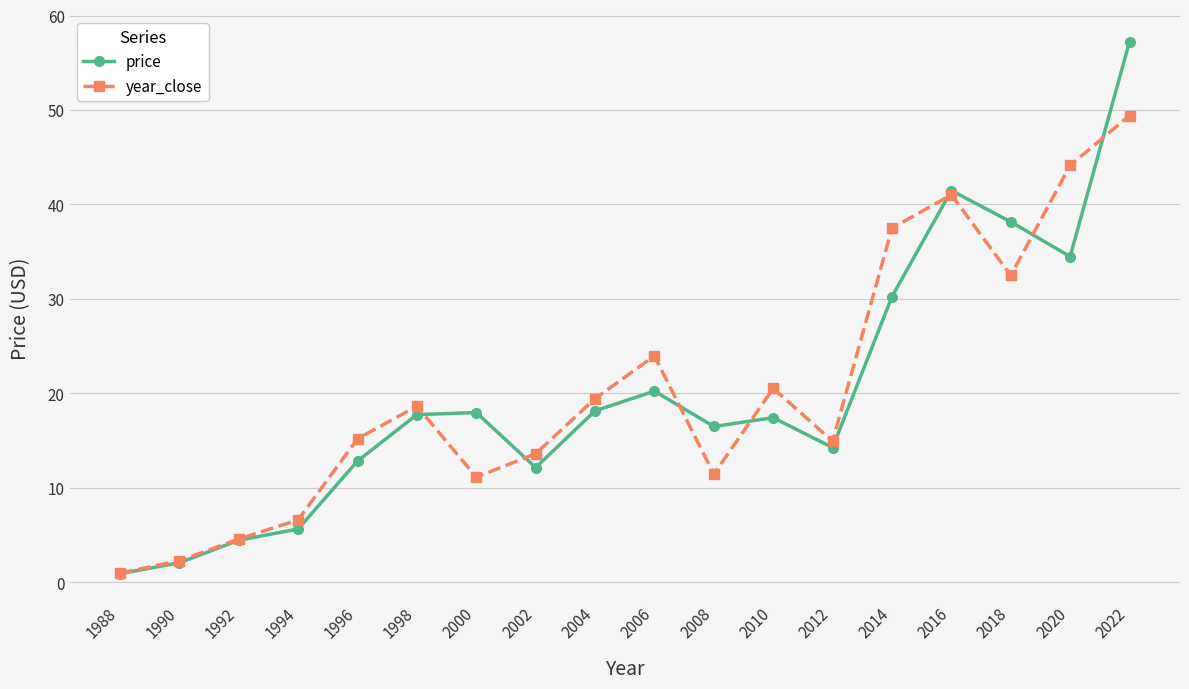

Does the chart have visible grid lines?

Yes